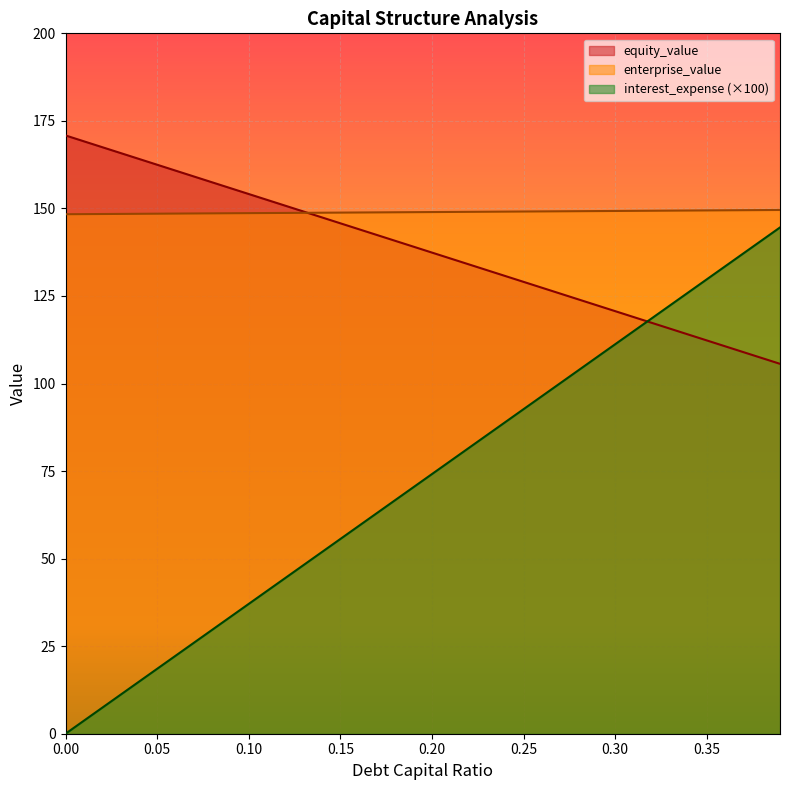

At which label is debt_capital closest to 72?

0.19